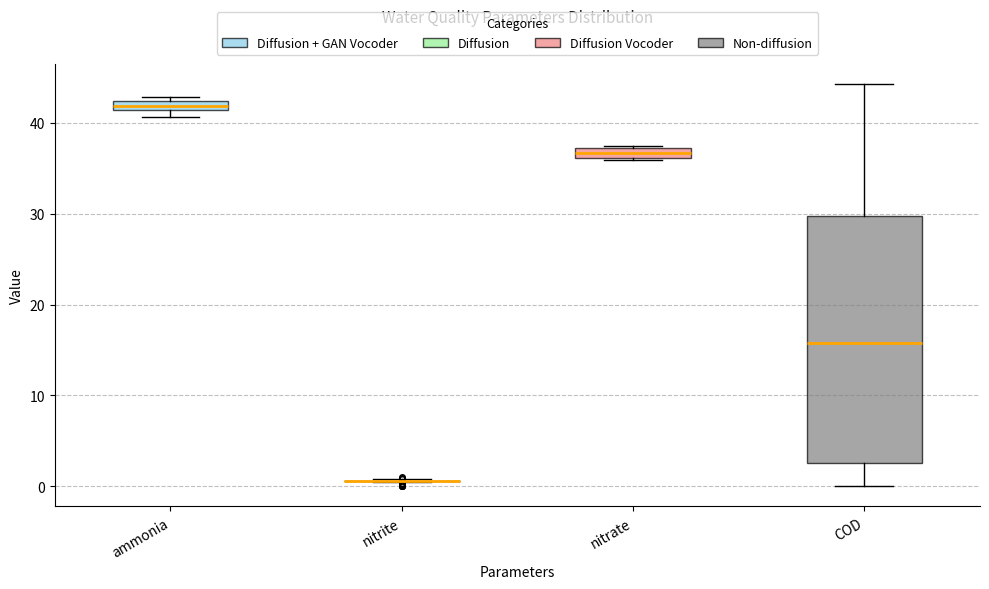

Where is the upper edge of the box for ammonia on the y-axis? The values are not printed on the chart, so give them approximately, as read against the axis.

42